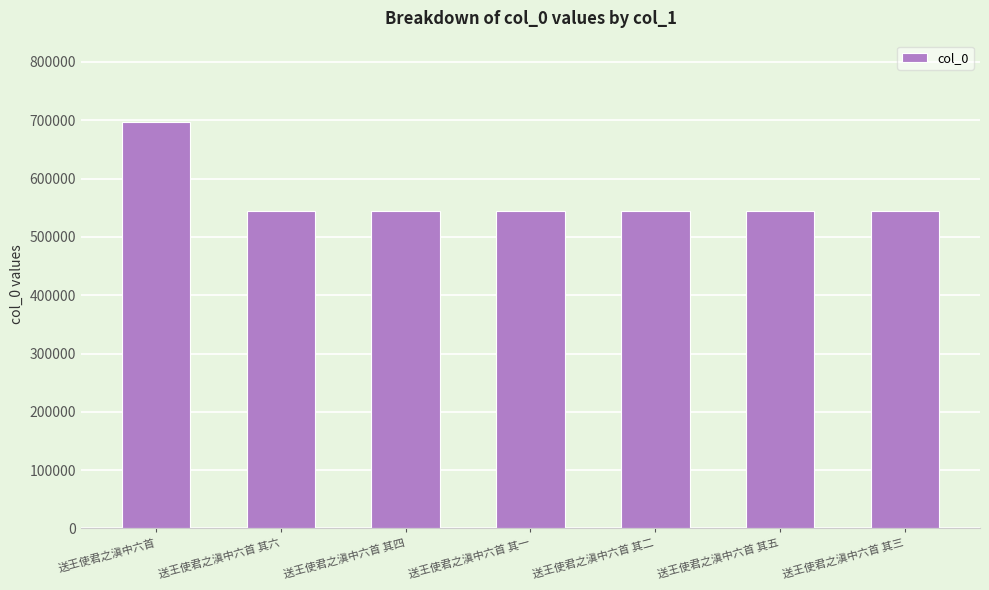

True or false: the data shows 544121 at 送王使君之滇中六首 其三.

True